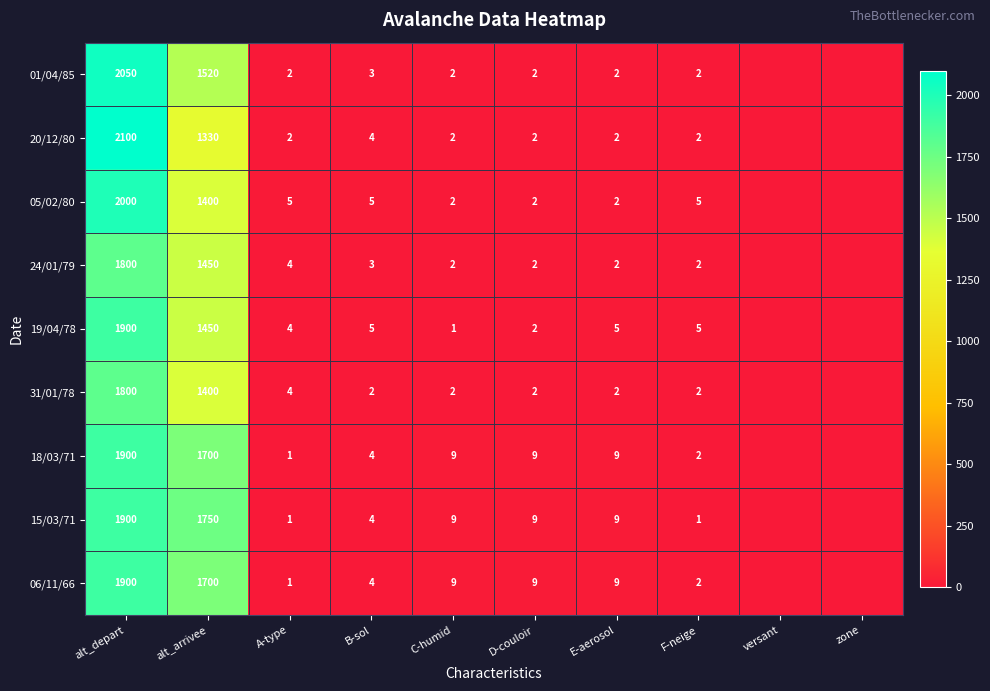

The value of 19/04/78 at F-neige is 7. True or false?

False